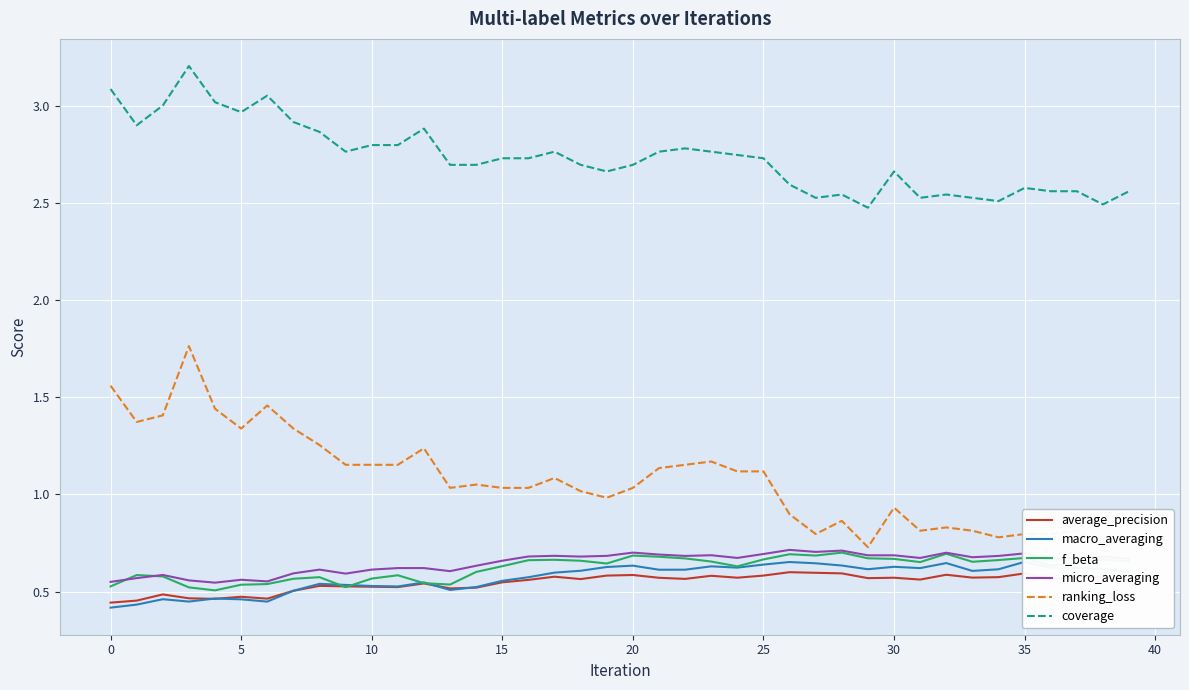

True or false: coverage and micro_averaging cross at least once.

False